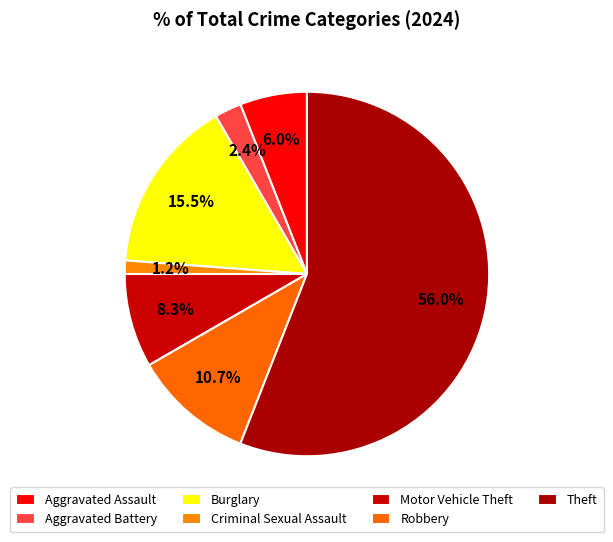

Which slice represents more than half of the pie?

Theft